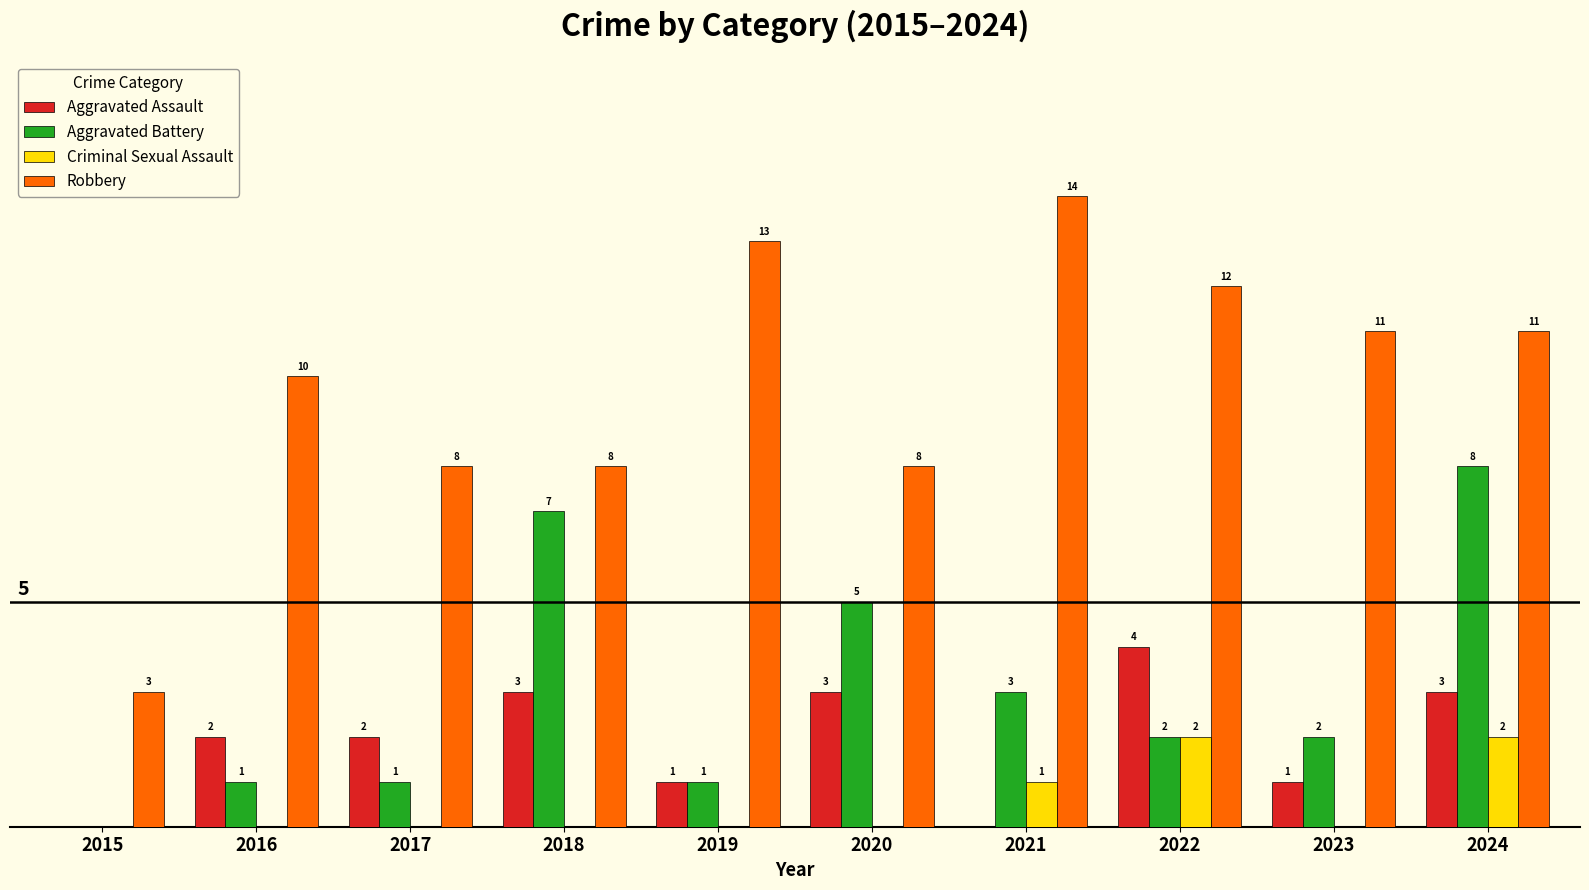

Which series changed the most between 2020 and 2021?

Robbery